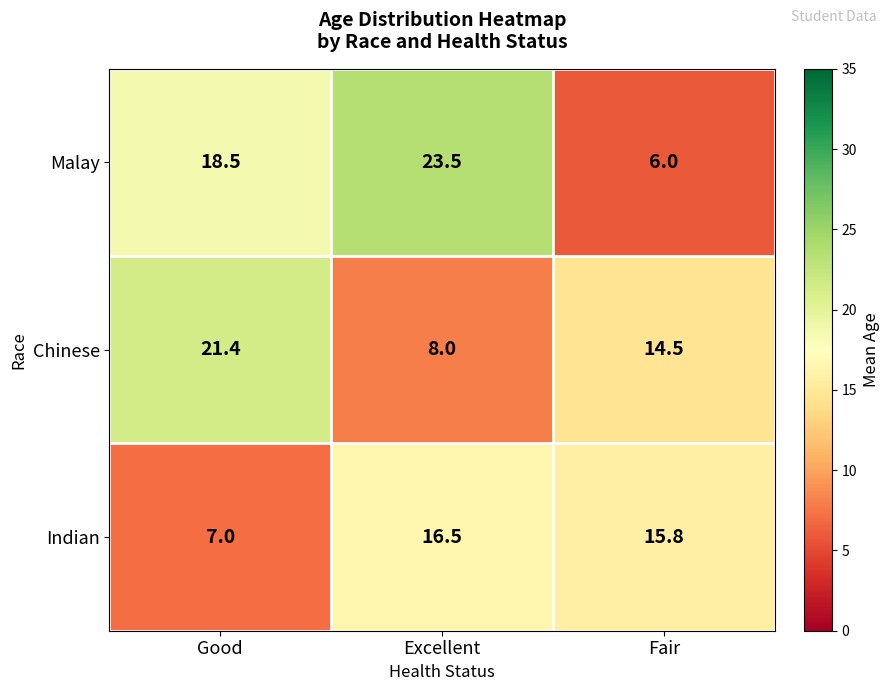

Which series changed the most between Good and Excellent?

Chinese